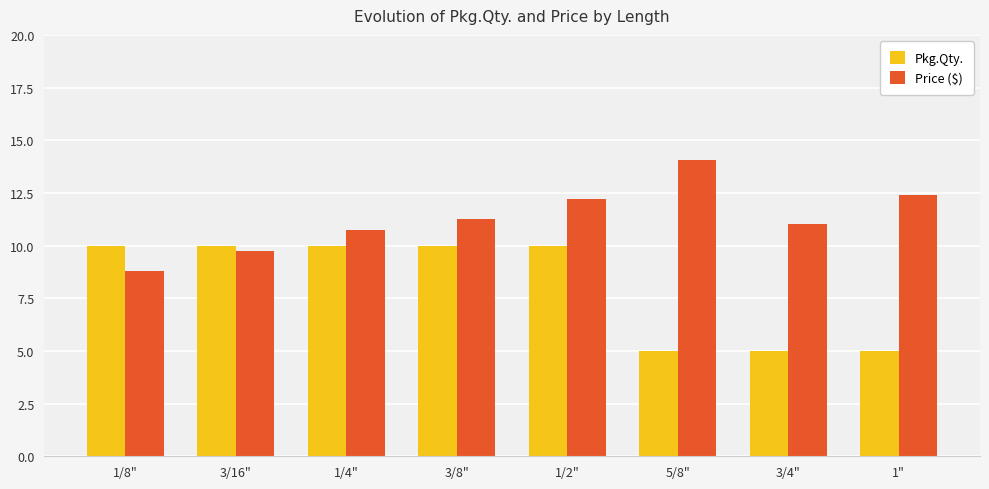

What is the label of the 3rd bar from the right?

5/8"